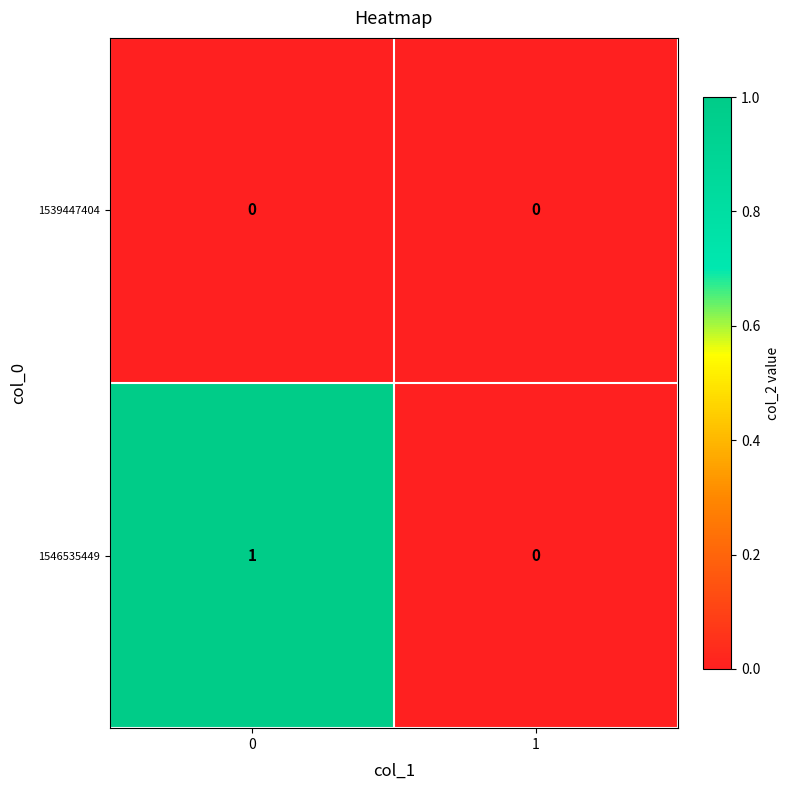

True or false: 1539447404 has a value of 0 at 1.

True